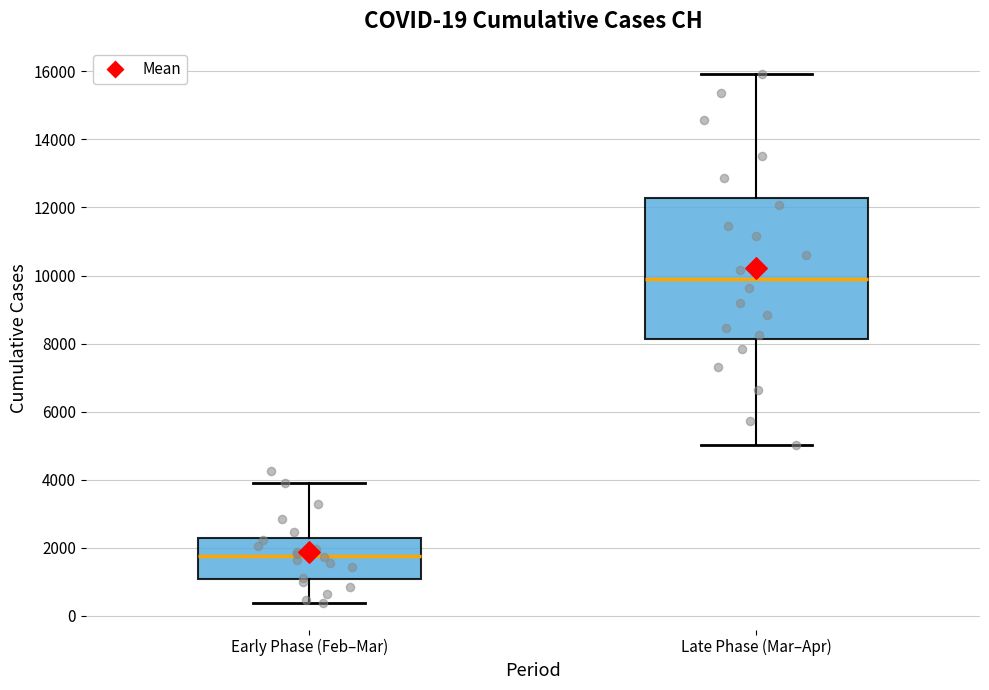

Which box's median line is the lowest?

Early Phase (Feb–Mar)